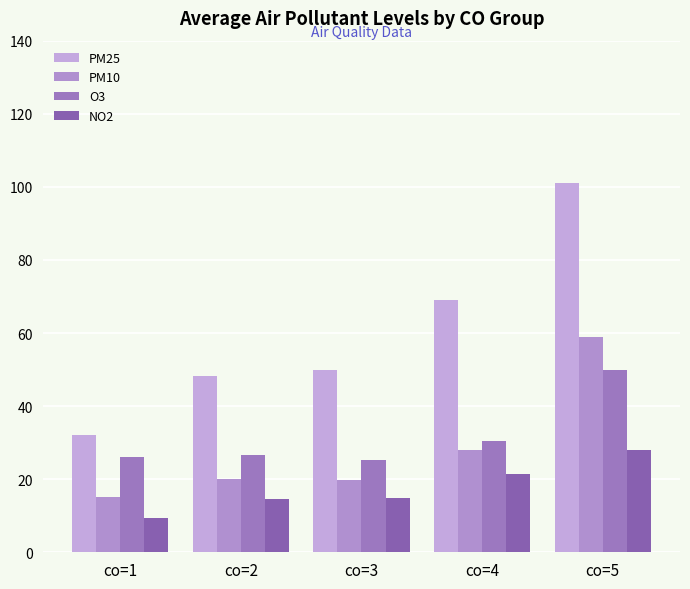

The value of PM10 at co=2 is 9.5. True or false?

False